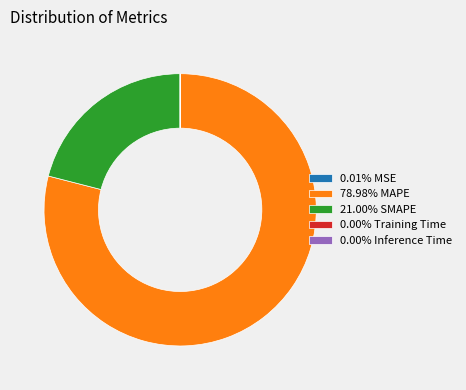

Is there any slice that represents more than half of the pie?

Yes